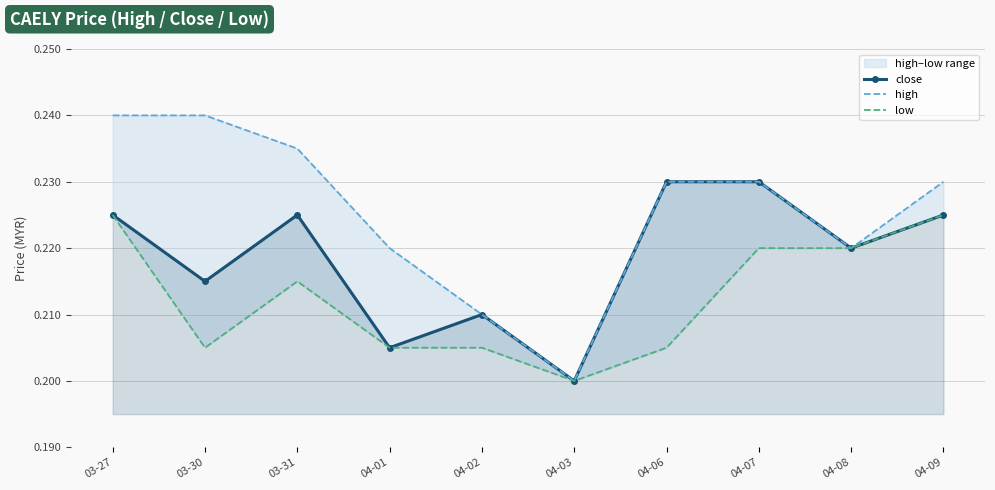

What is the label of the 6th point from the left?

04-03